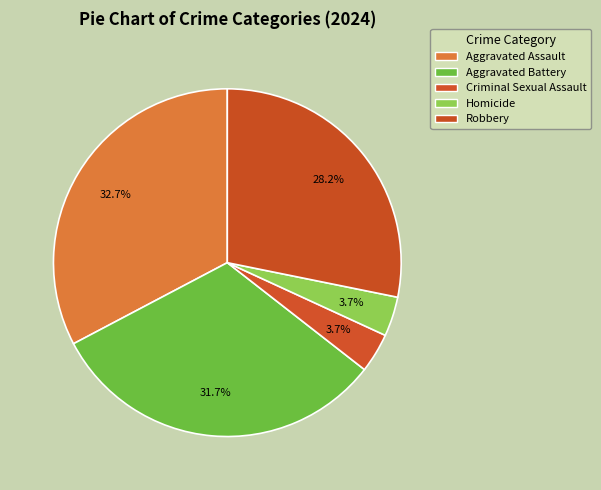

Do Robbery and Aggravated Assault together represent more than half of the pie?

Yes